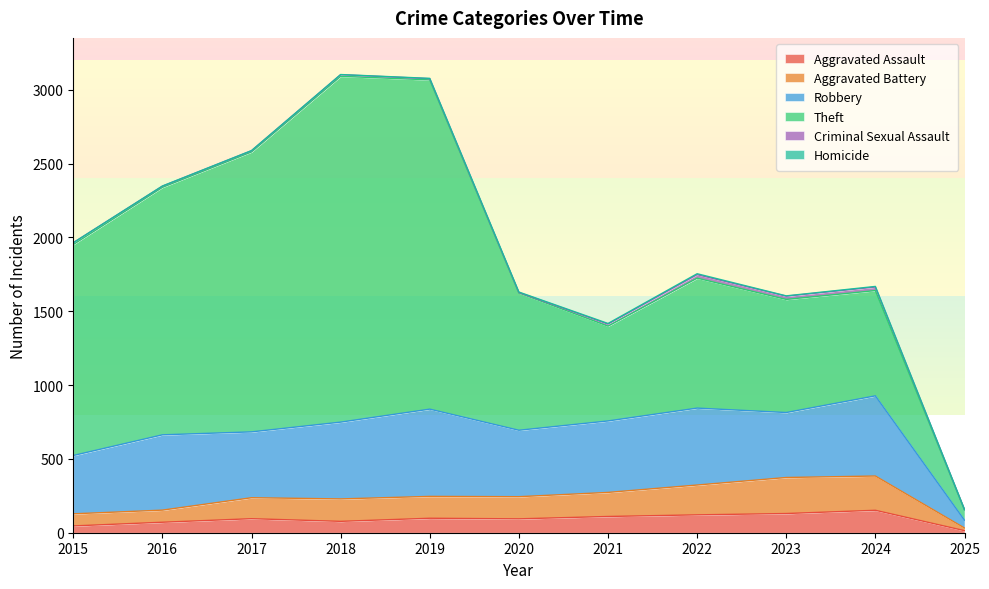

Which series has the largest range (max minus min)?

Theft